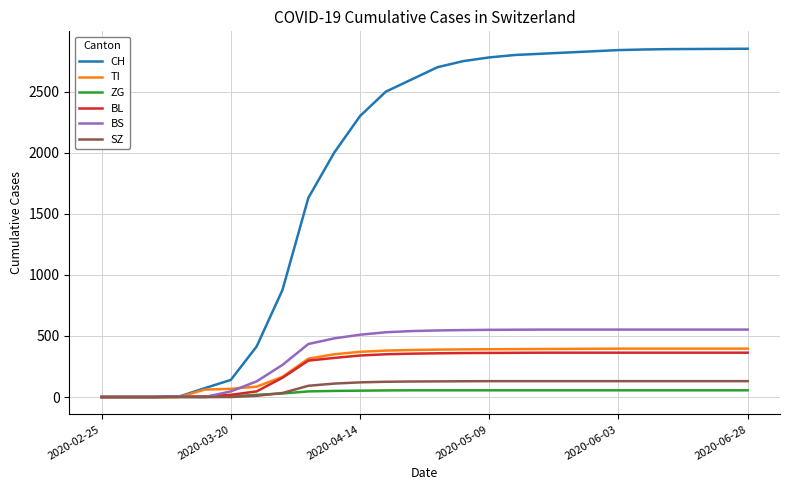

What is the maximum value for SZ?

130